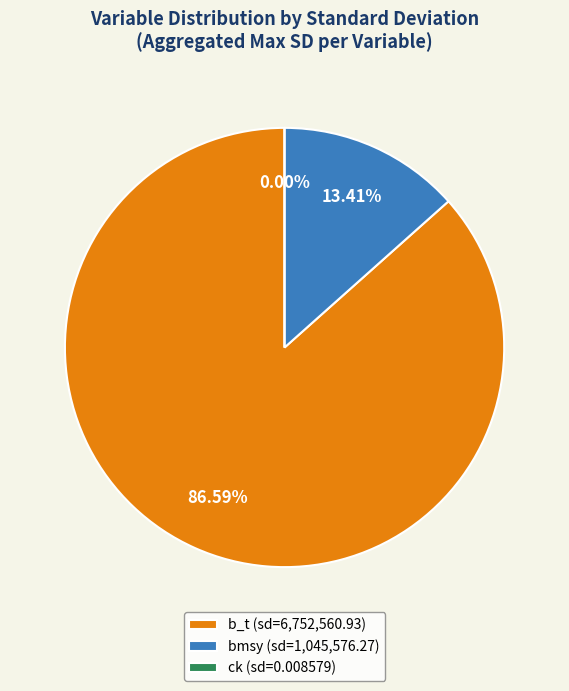

The ck slice represents 1% of the pie. True or false?

False